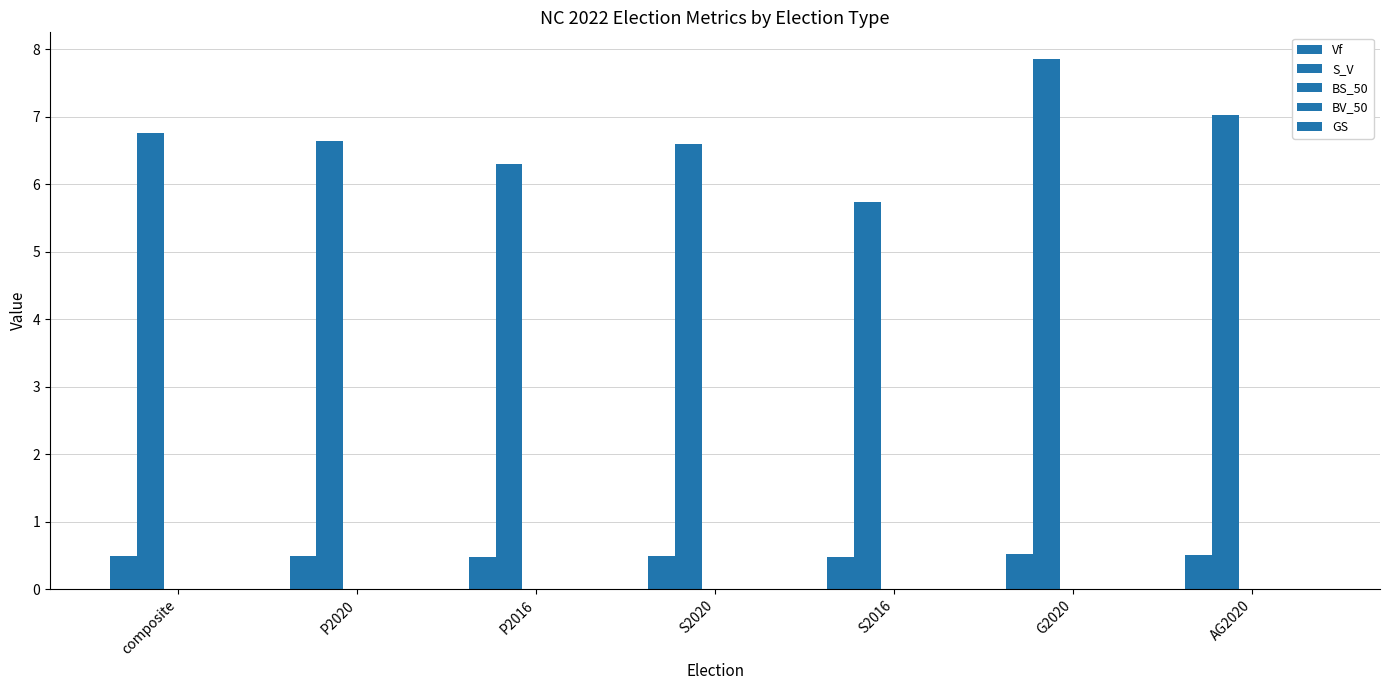

What is the label of the 1st bar from the right?

AG2020